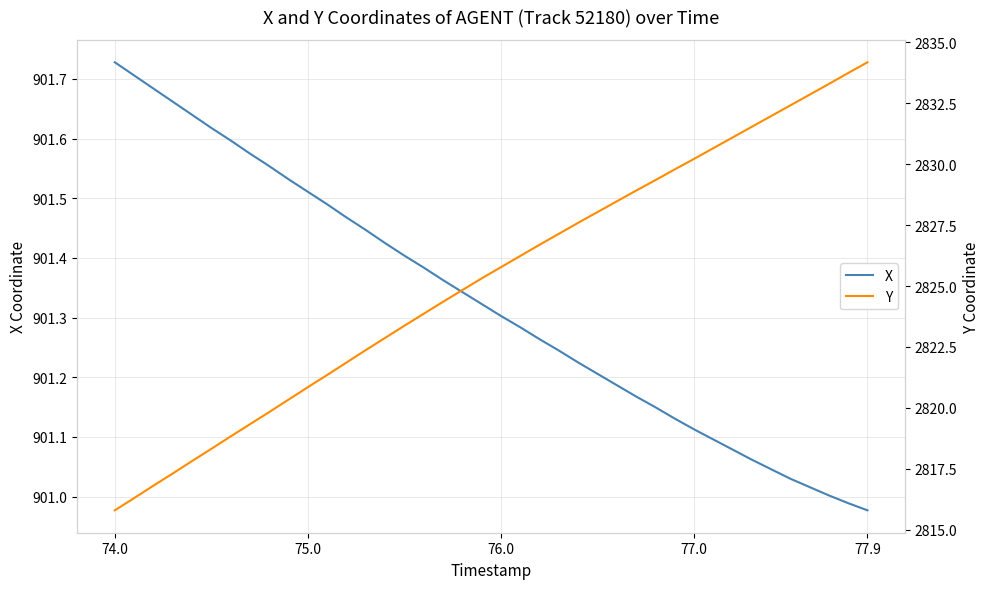

True or false: Y and X cross at least once.

False